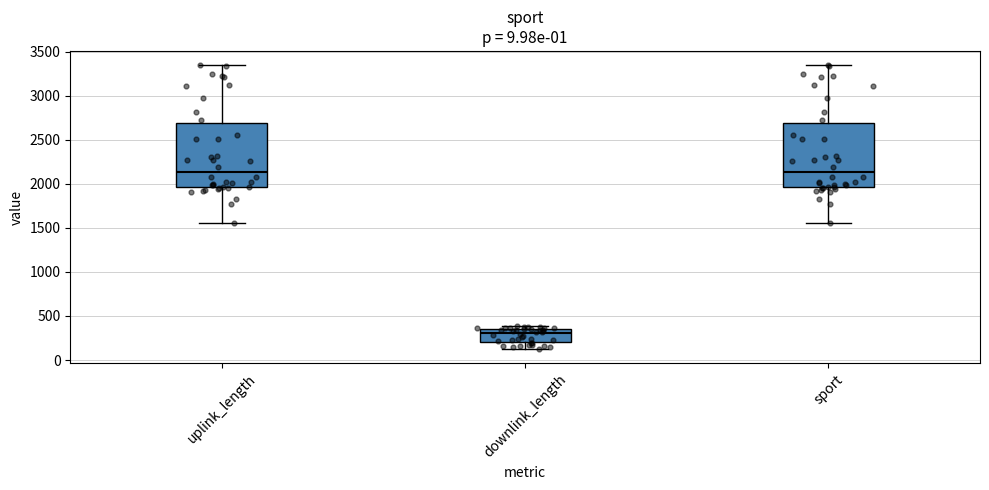

Where is the upper edge of the box for sport on the y-axis? The values are not printed on the chart, so give them approximately, as read against the axis.

2700